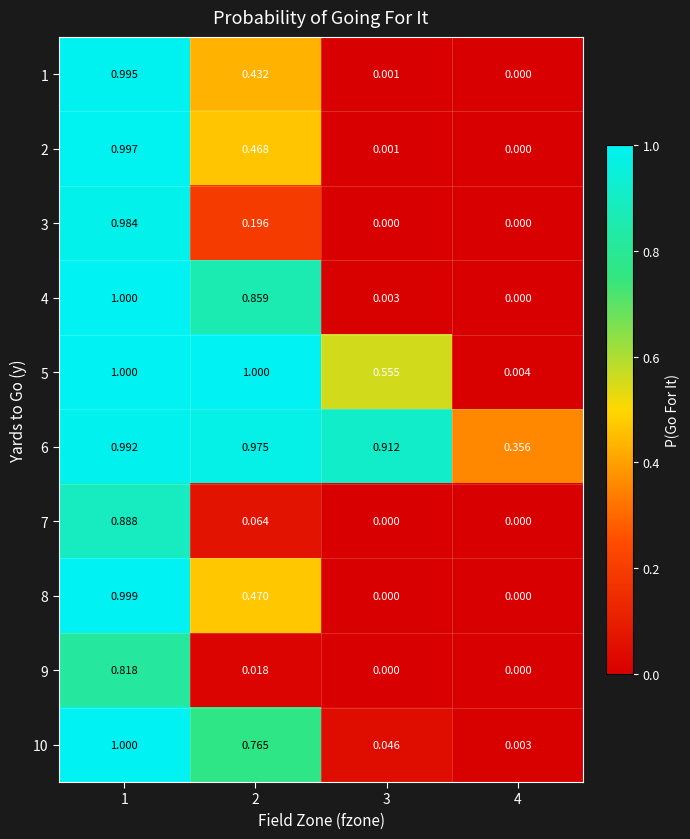

Is the value of 9 at 1 greater than the value of 2 at 1?

No